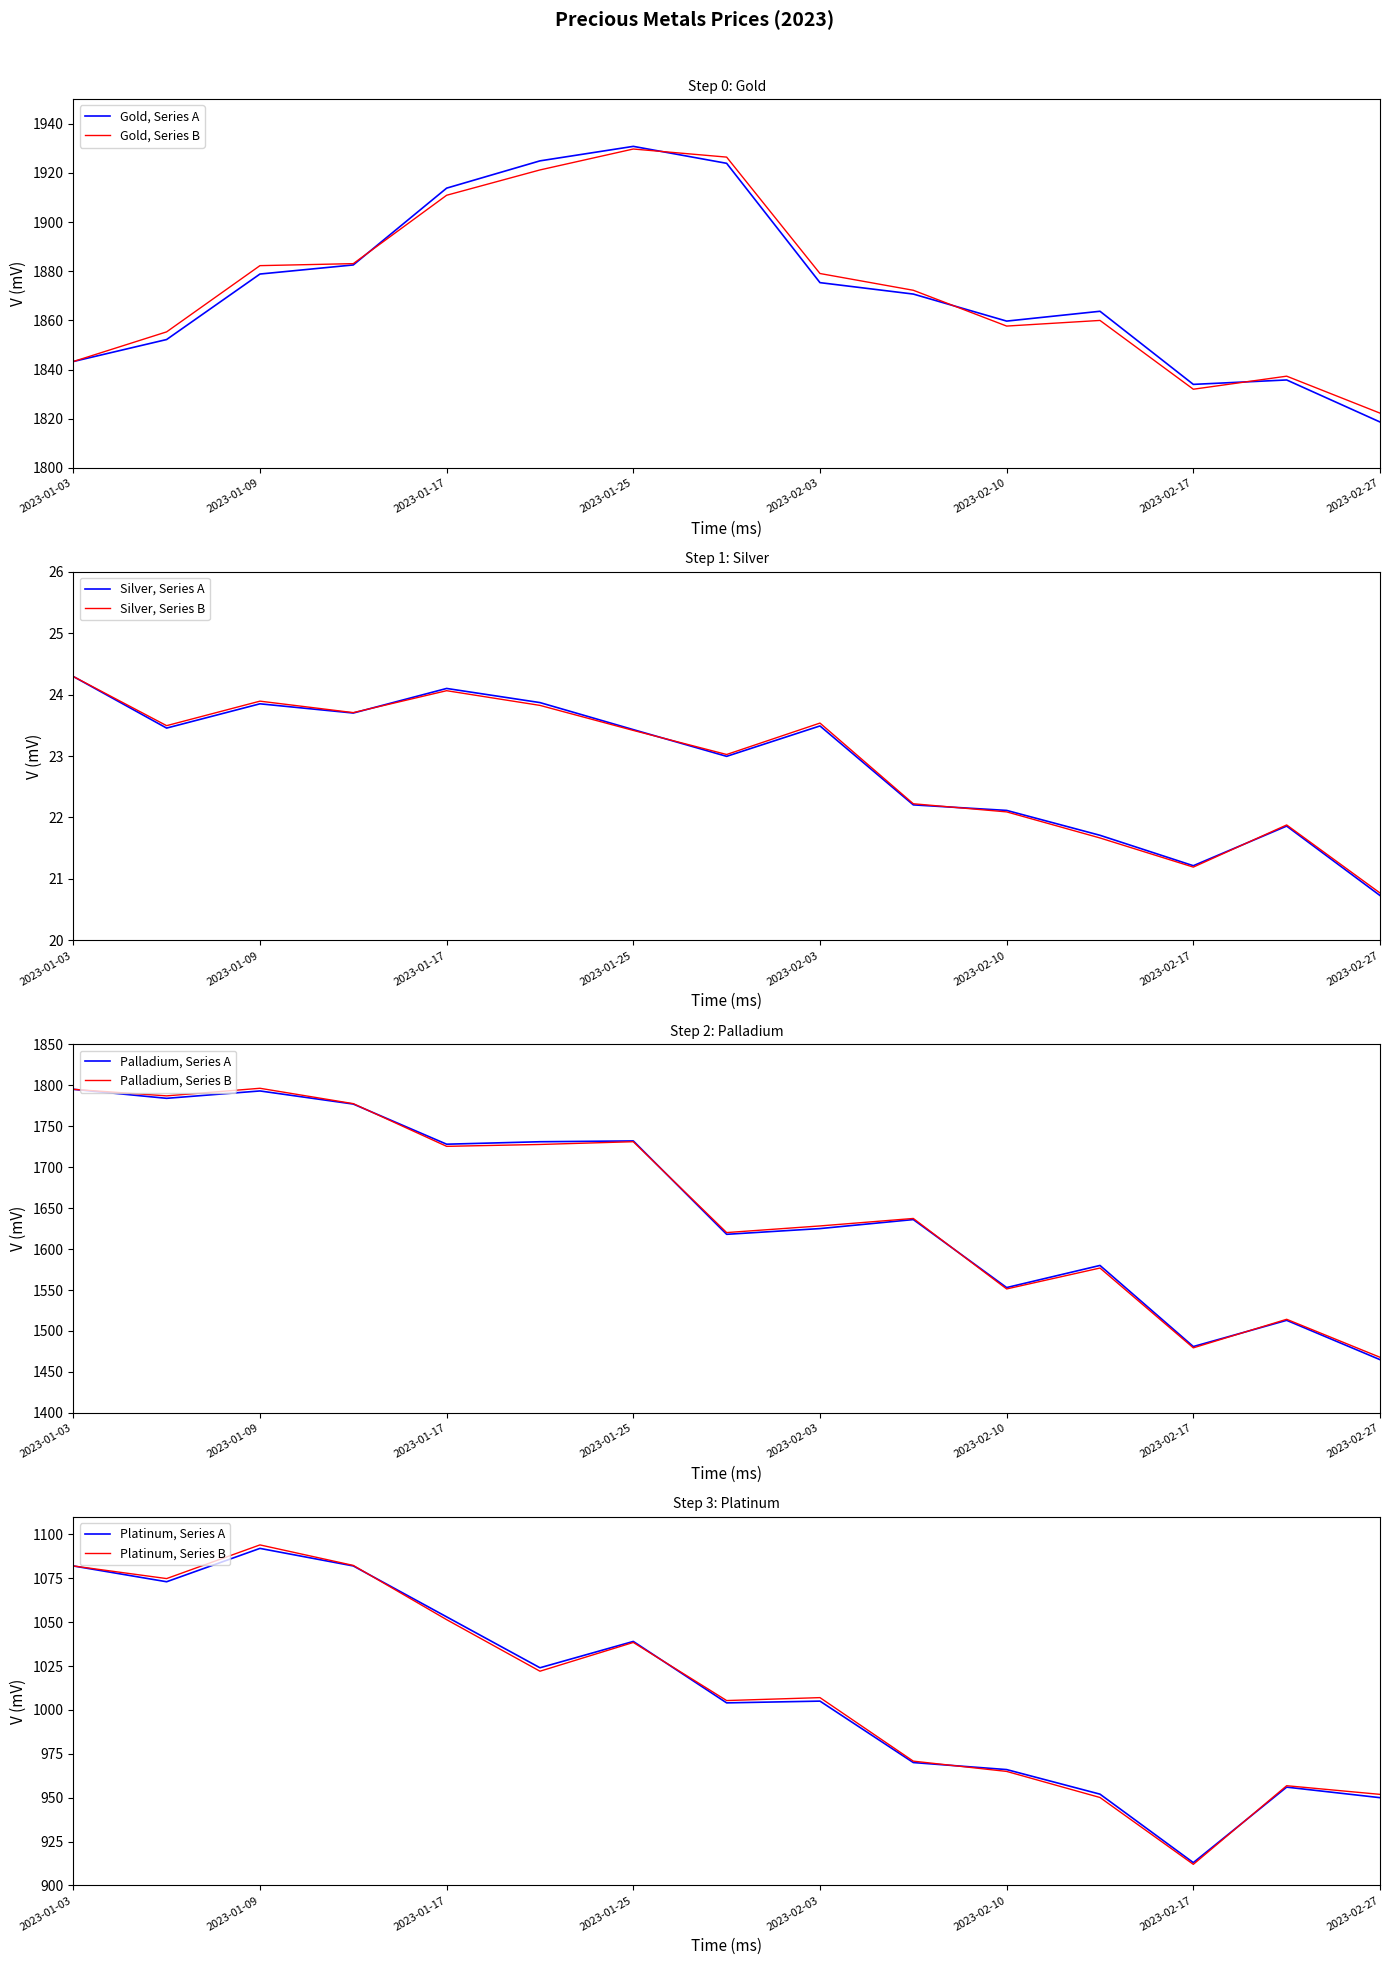

True or false: Platinum has a value of 543.1 at 2023-02-14.

False